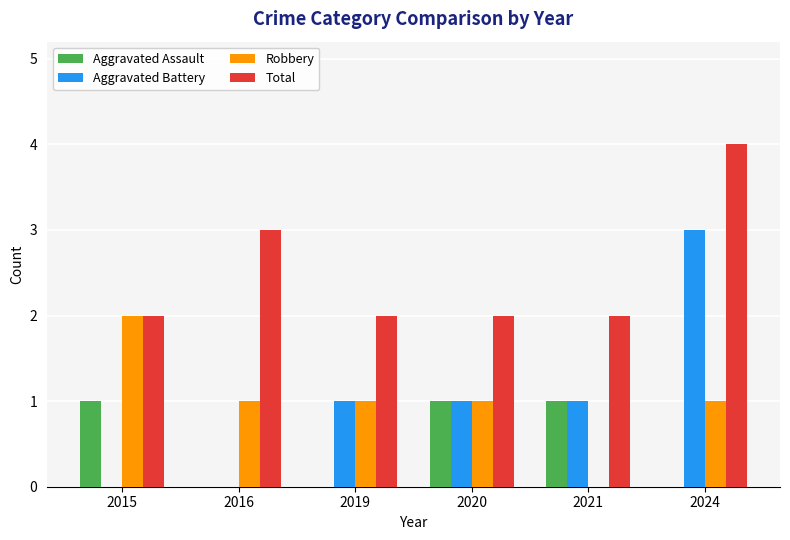

Is the value of Robbery at 2015 greater than the value of Total at 2024?

No